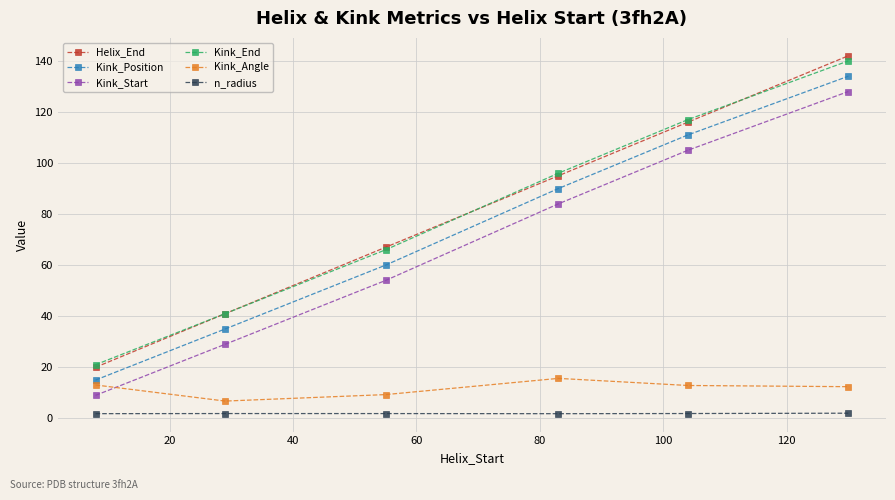

What is the lowest value of the Kink_Angle series?

6.8